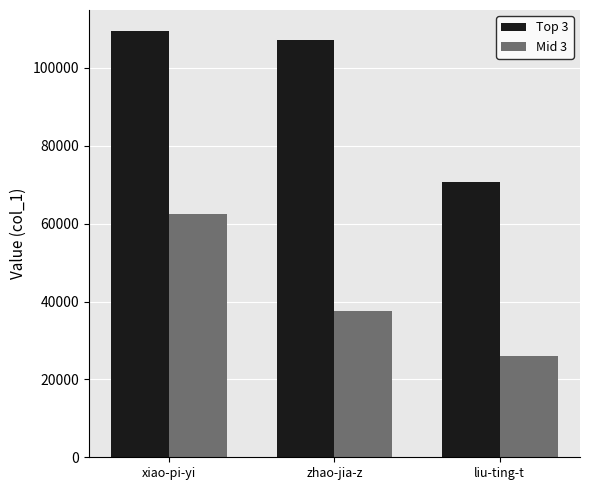

Reading left to right, what are all the values shown in this chart?

Top 3: xiao-pi-yi=109397	zhao-jia-z=107036	liu-ting-t=70618
Mid 3: xiao-pi-yi=62557	zhao-jia-z=37457	liu-ting-t=25963